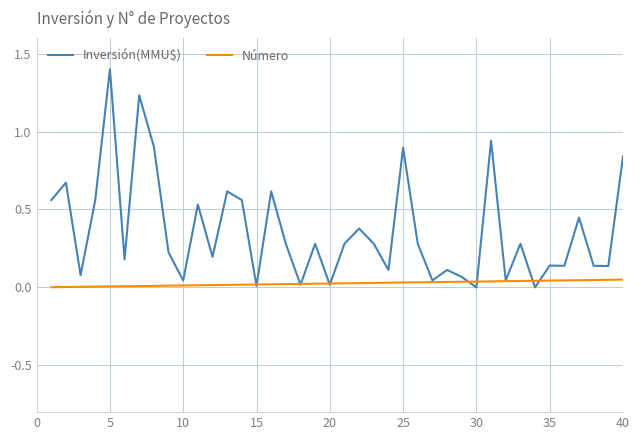

List the series in order of their peak value, highest first.

Inversión(MMU$), Número